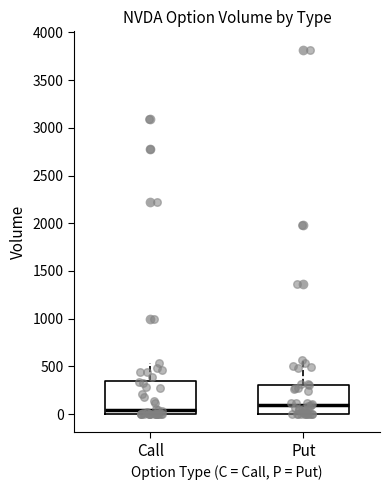

Where is the upper edge of the box for Put on the y-axis? The values are not printed on the chart, so give them approximately, as read against the axis.

300